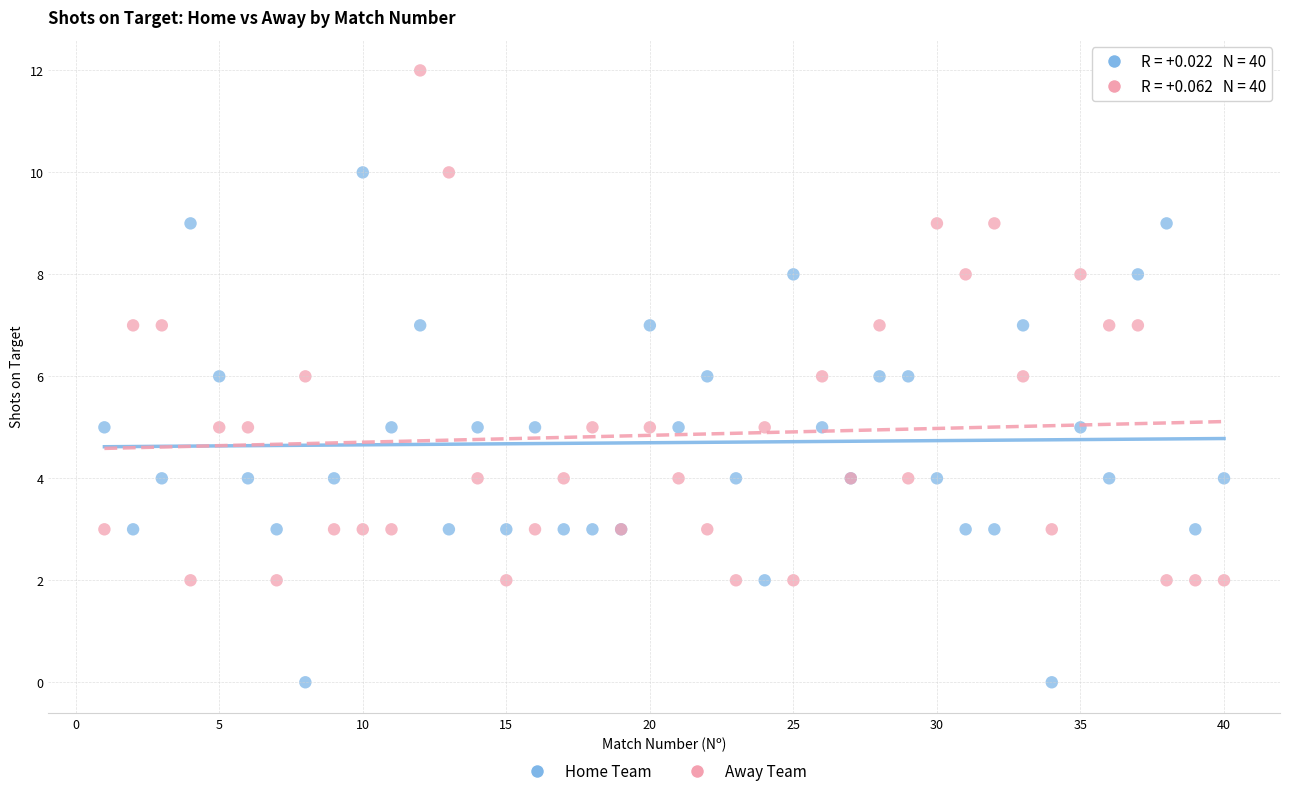

What is the X range (max minus min) for the scatter plot?

39